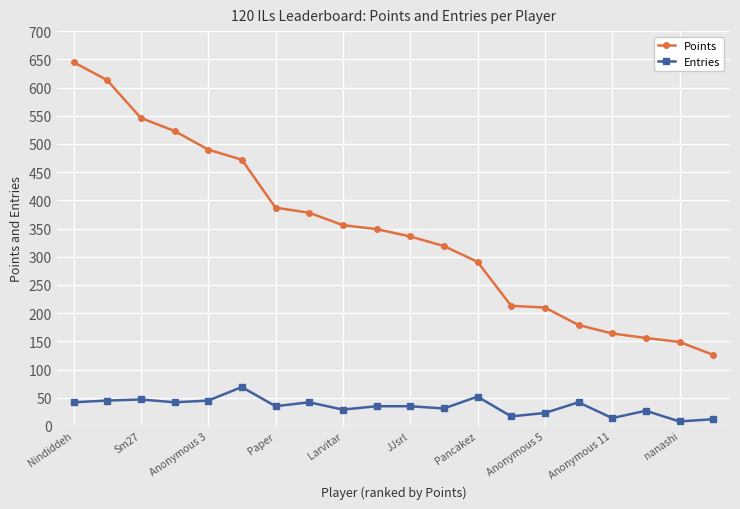

Rank the series by their average value, from highest to lowest.

Points, Entries